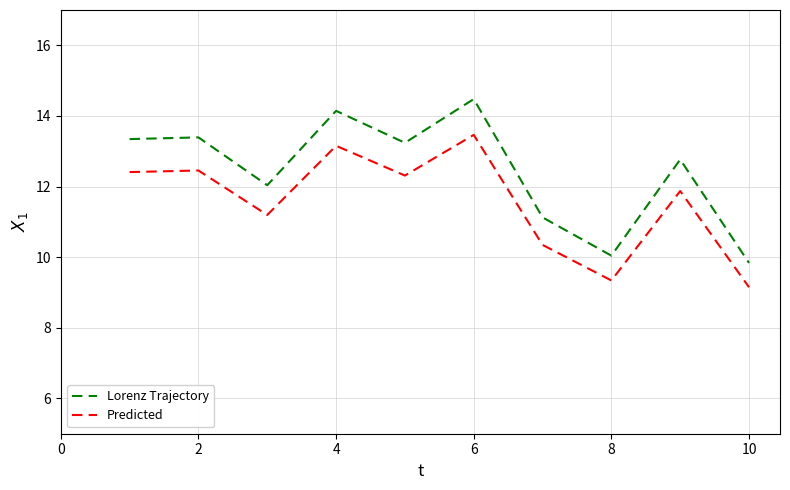

What is the difference between the maximum and second lowest values in the Predicted series?

4.1